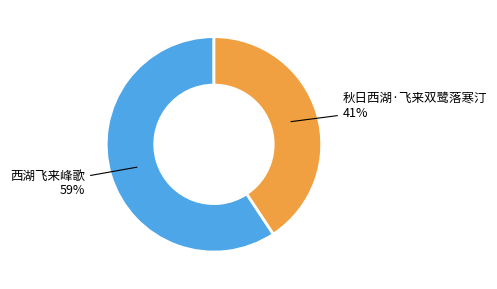

To the nearest percent, what portion does 秋日西湖·飞来双鹭落寒汀 represent?

41%